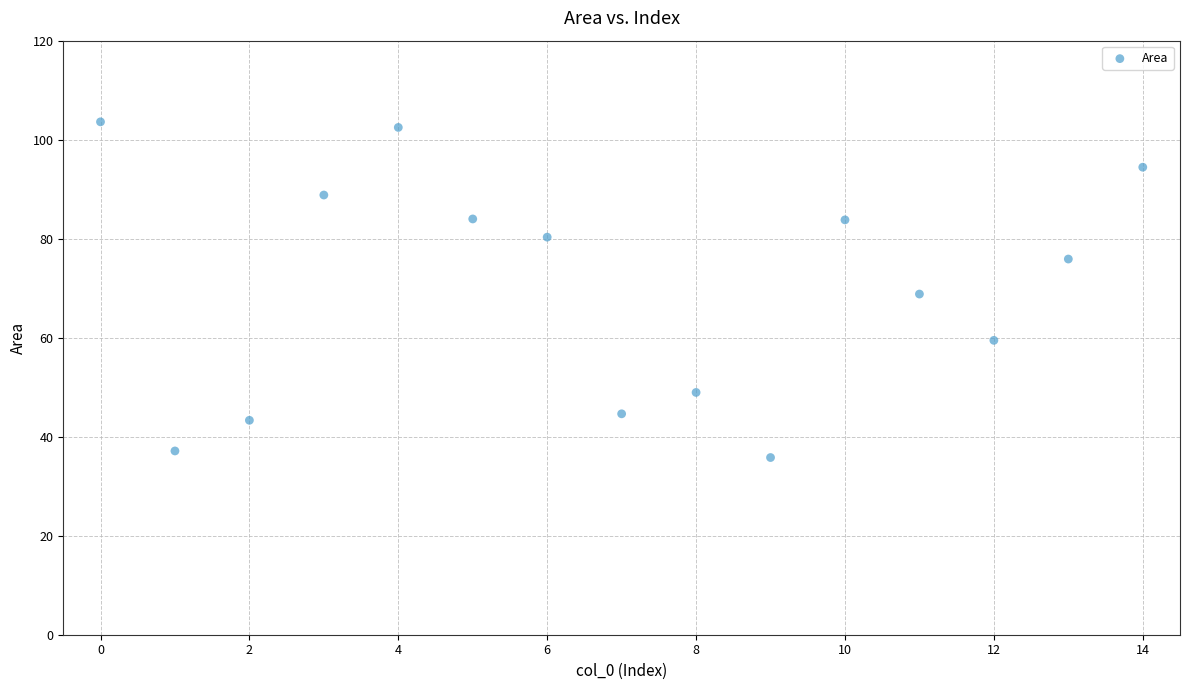

What is the range of Y values (max minus min)?

67.8